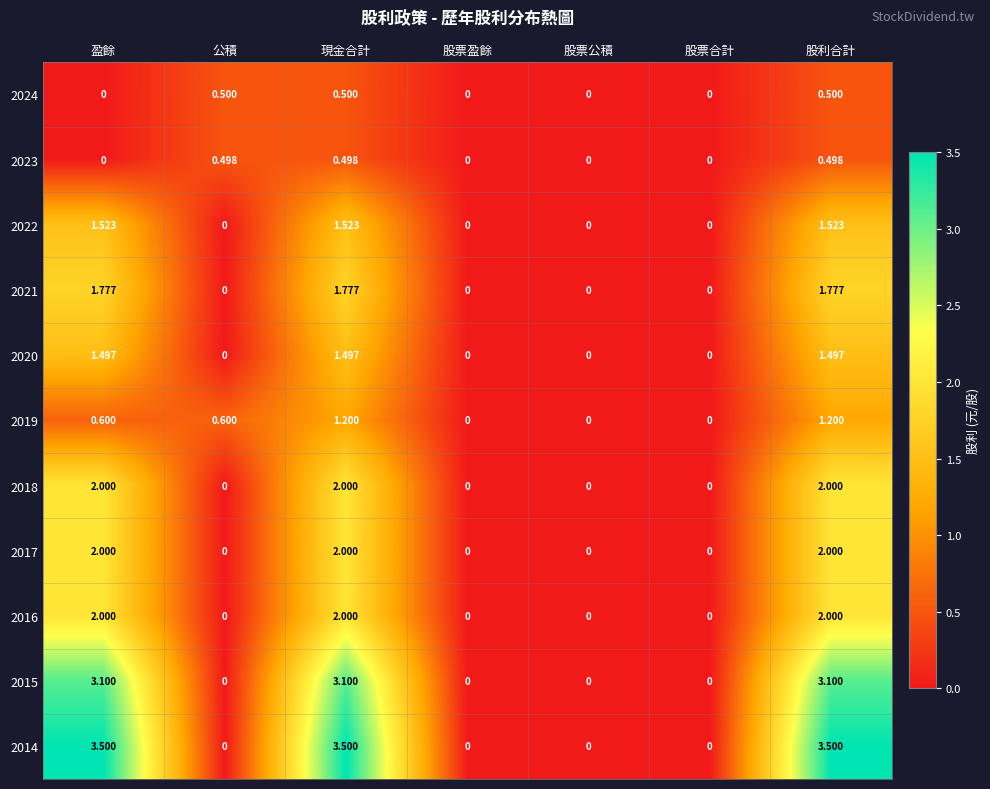

At which category is the sum across all series the highest?

現金合計